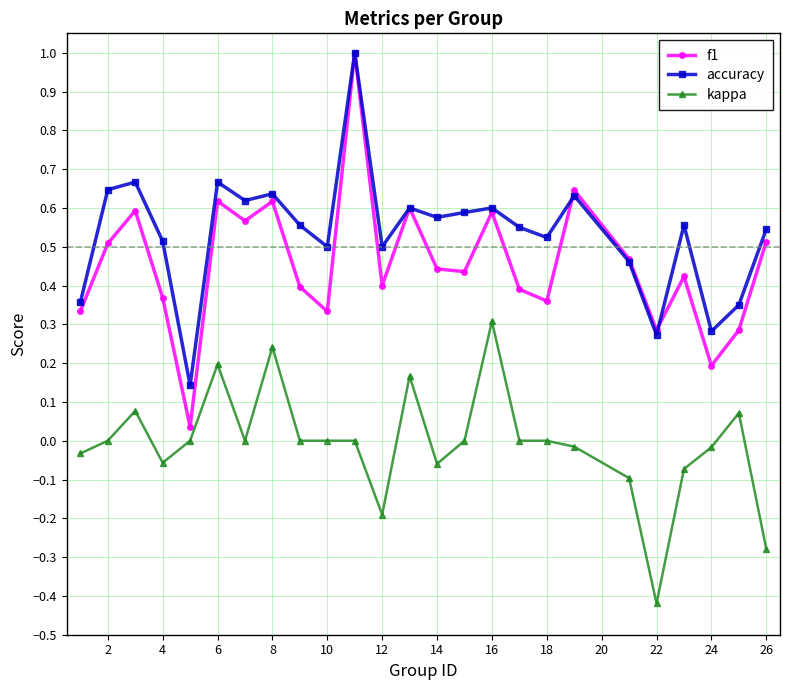

How many interior local valleys does the f1 series have?

8